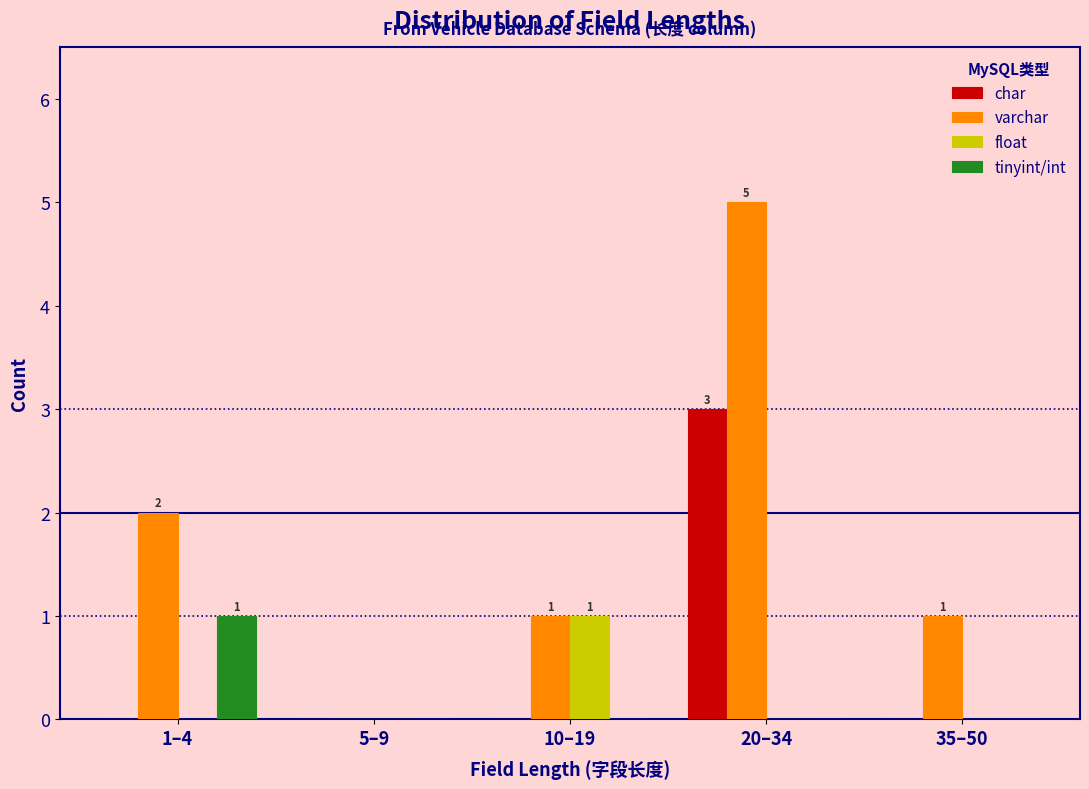

Reading right to left, list all the values displayed in this chart.

char: 35–50=0	20–34=3	10–19=0	5–9=0	1–4=0
varchar: 35–50=1	20–34=5	10–19=1	5–9=0	1–4=2
float: 35–50=0	20–34=0	10–19=1	5–9=0	1–4=0
tinyint/int: 35–50=0	20–34=0	10–19=0	5–9=0	1–4=1